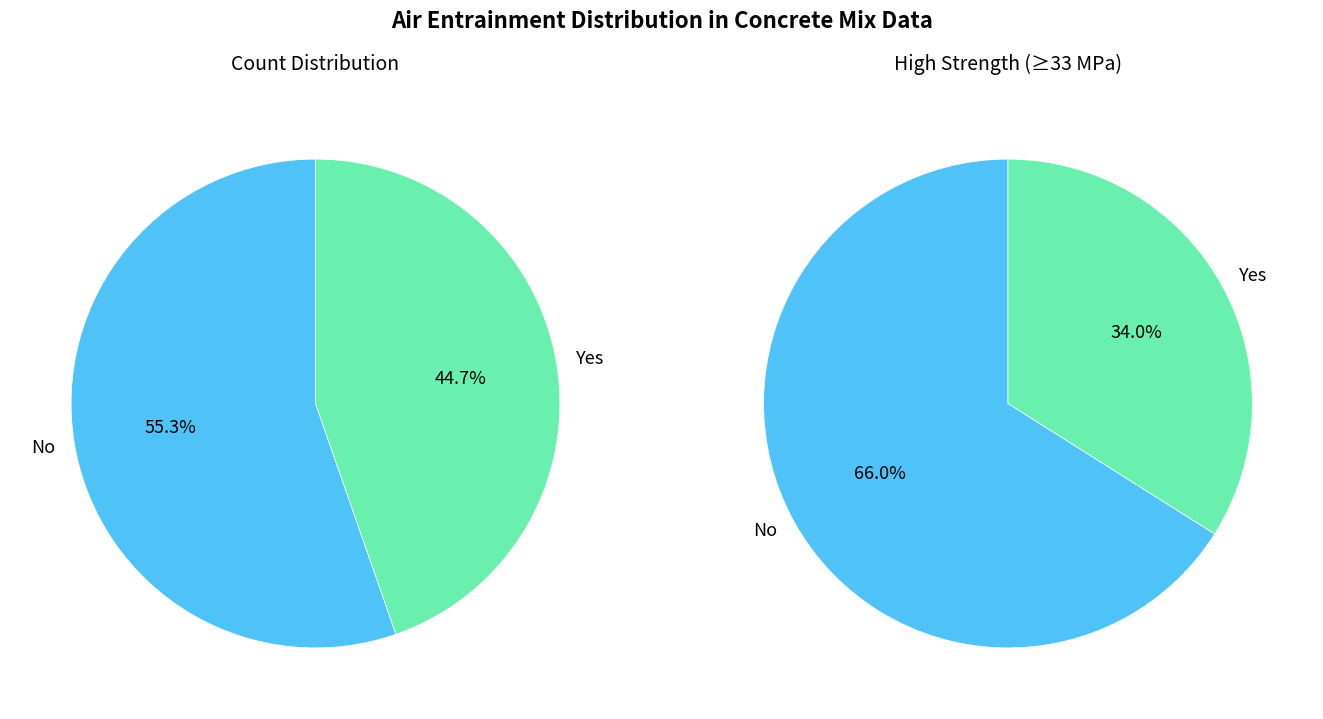

Count the number of slices in the pie.

2